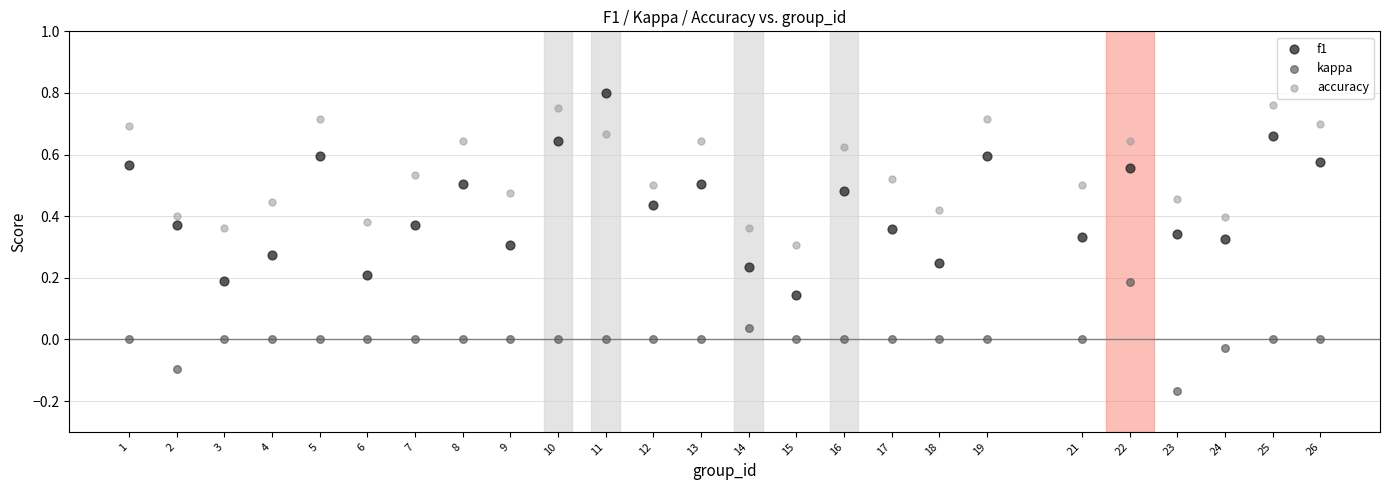

Across all data points, what is the range of X values (max minus min)?

25.0